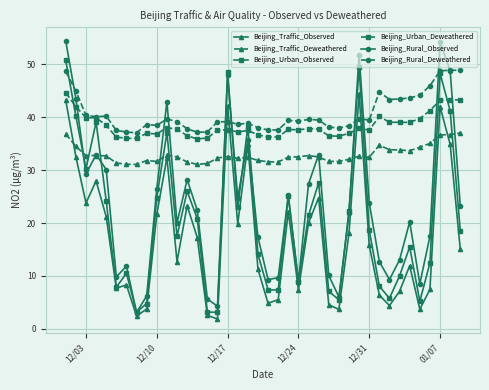

Which series has the widest spread of values?

Beijing_Rural_Observed